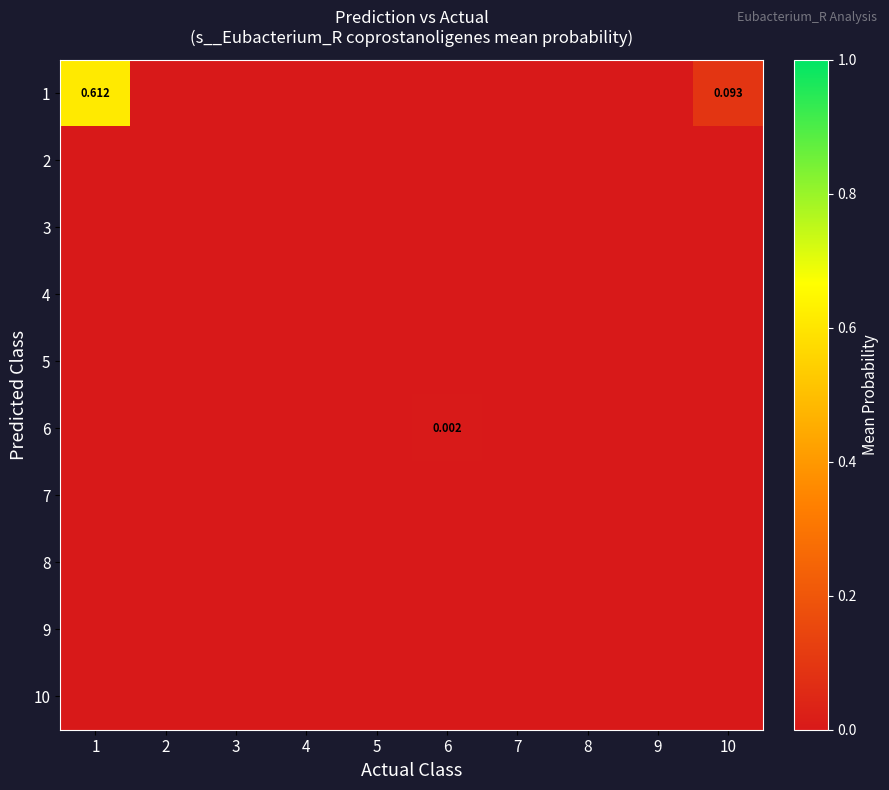

What is the greatest value displayed?

0.6